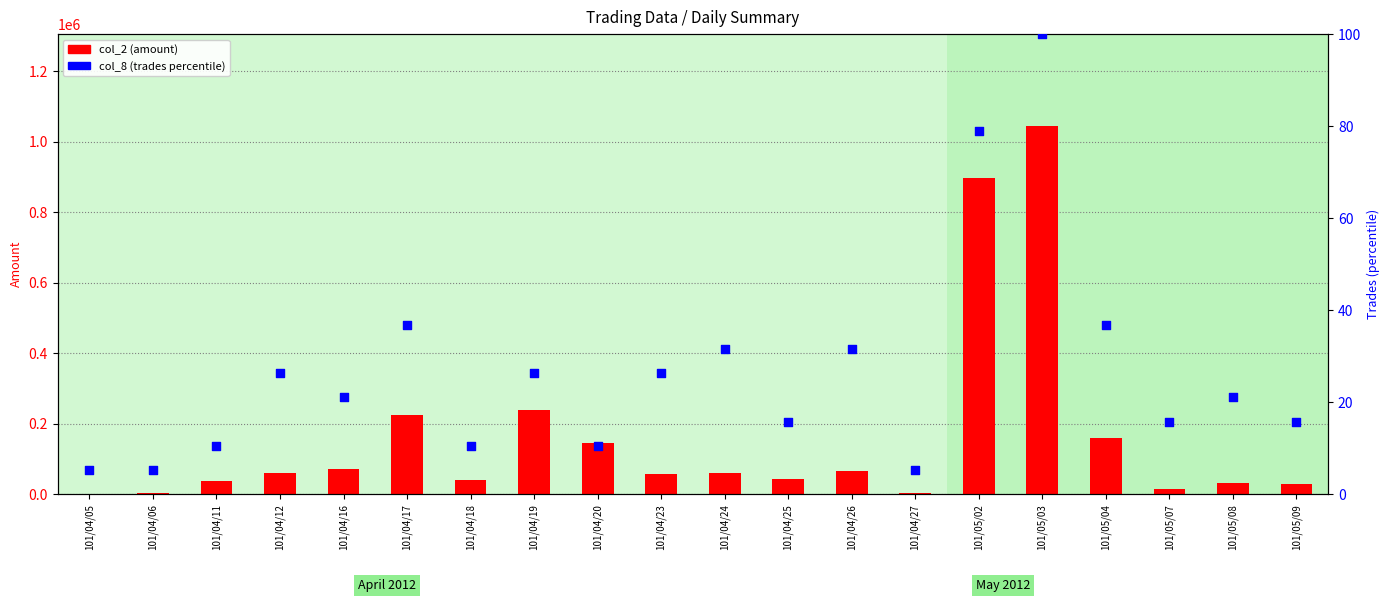

At which category is the sum across all series the highest?

101/05/03